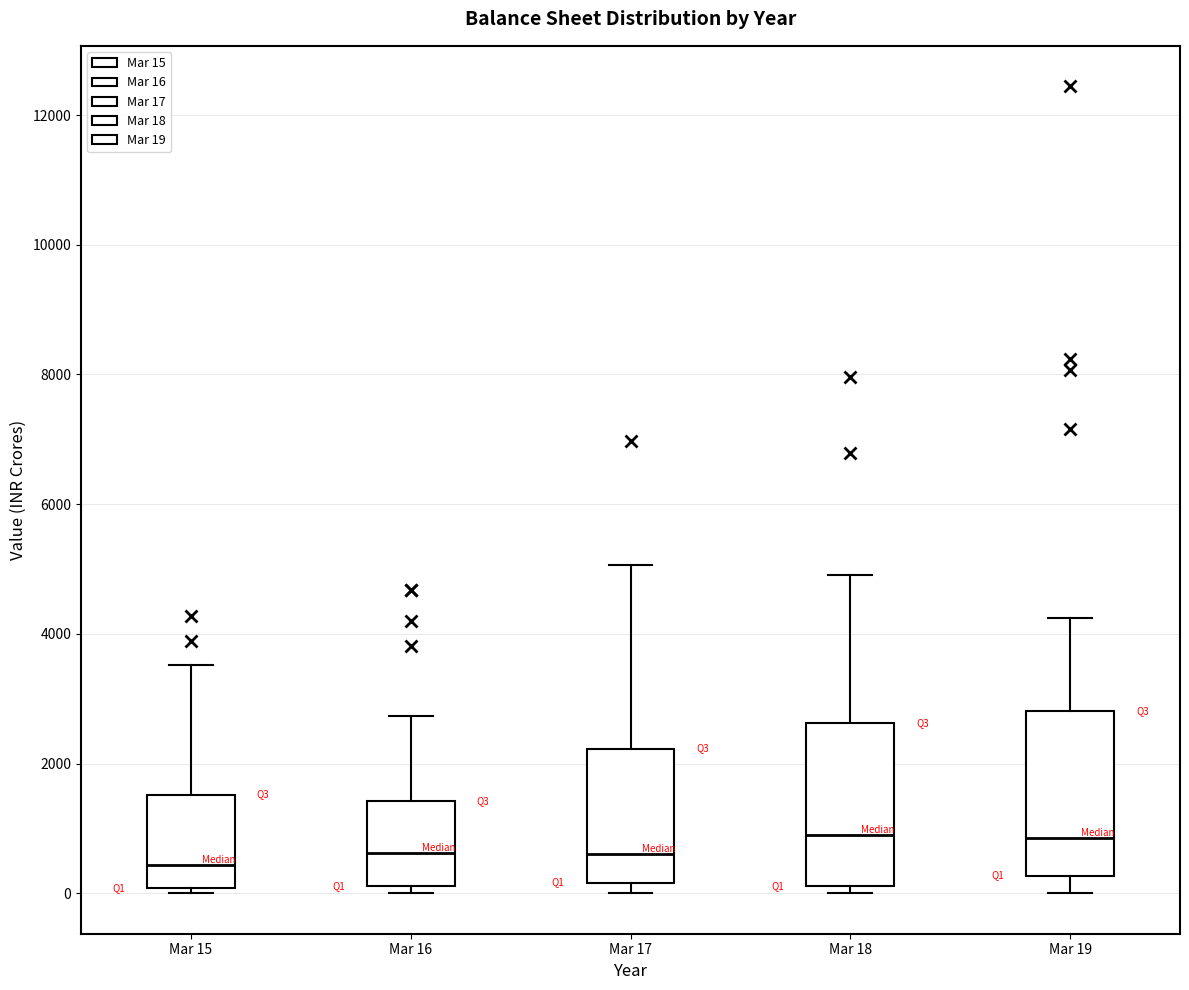

Where does the upper whisker of the box for Mar 18 end on the y-axis? The values are not printed on the chart, so give them approximately, as read against the axis.

5000